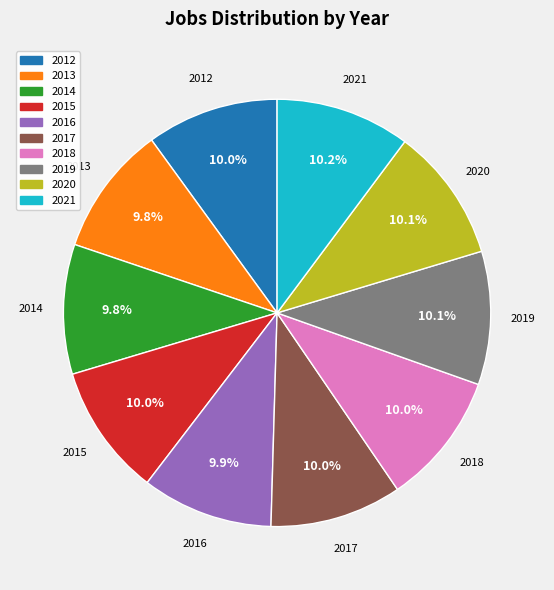

How many segments does this pie chart have?

10